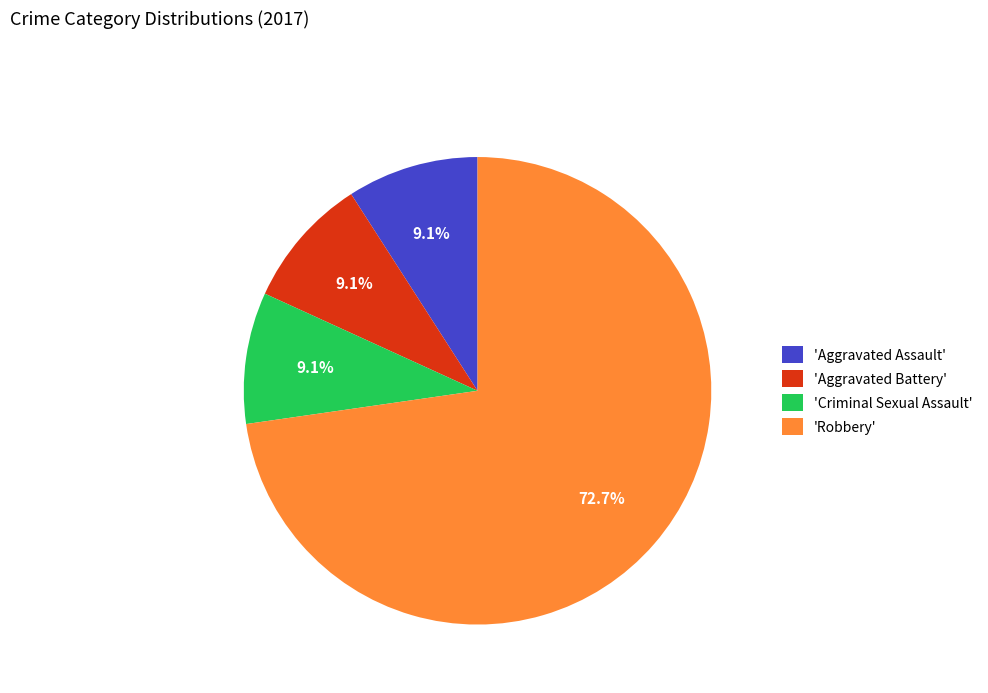

Is there any slice that represents more than half of the pie?

Yes